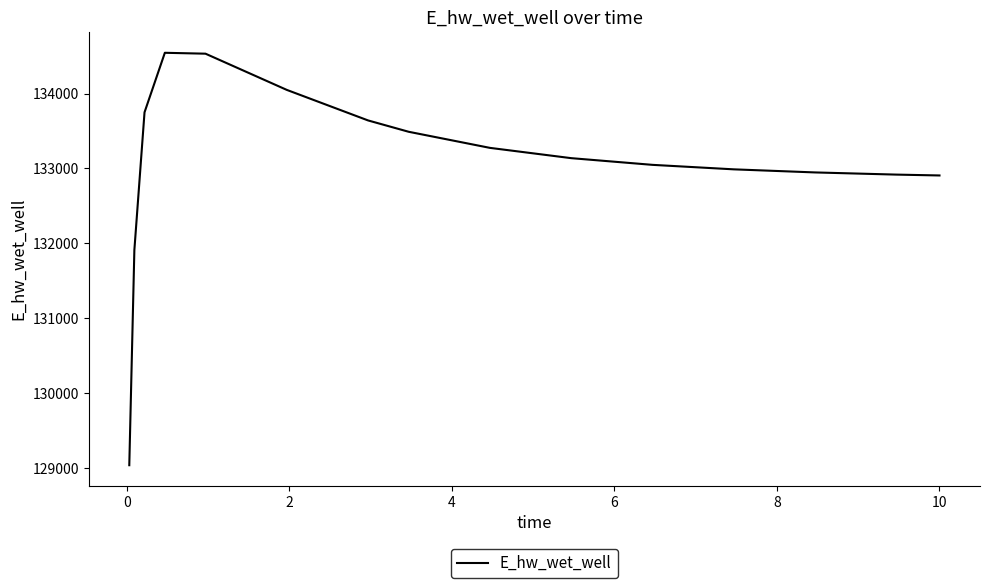

What is the minimum value shown in the chart?

129038.9